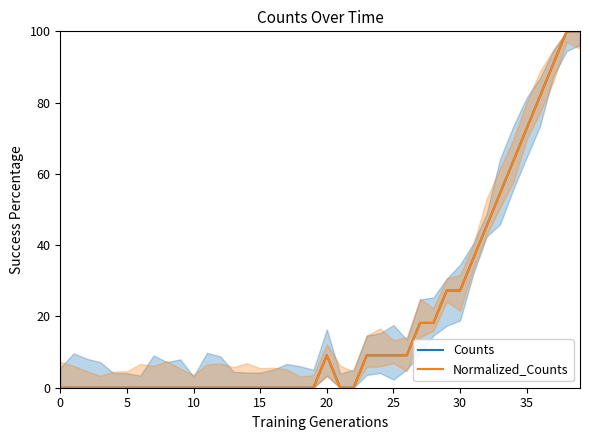

Reading left to right, extract all data points from this chart.

Counts: 0.0	0.0	0.0	0.0	0.0	0.0	0.0	0.0	0.0	0.0	0.0	0.0	0.0	0.0	0.0	0.0	0.0	0.0	0.0	0.0	9.1	0.0	0.0	9.1	9.1	9.1	9.1	18.2	18.2	27.3	27.3	36.4	45.5	54.5	63.6	72.7	81.8	90.9	100.0	100.0
Normalized_Counts: 0.0	0.0	0.0	0.0	0.0	0.0	0.0	0.0	0.0	0.0	0.0	0.0	0.0	0.0	0.0	0.0	0.0	0.0	0.0	0.0	9.1	0.0	0.0	9.1	9.1	9.1	9.1	18.2	18.2	27.3	27.3	36.4	45.5	54.5	63.6	72.7	81.8	90.9	100.0	100.0